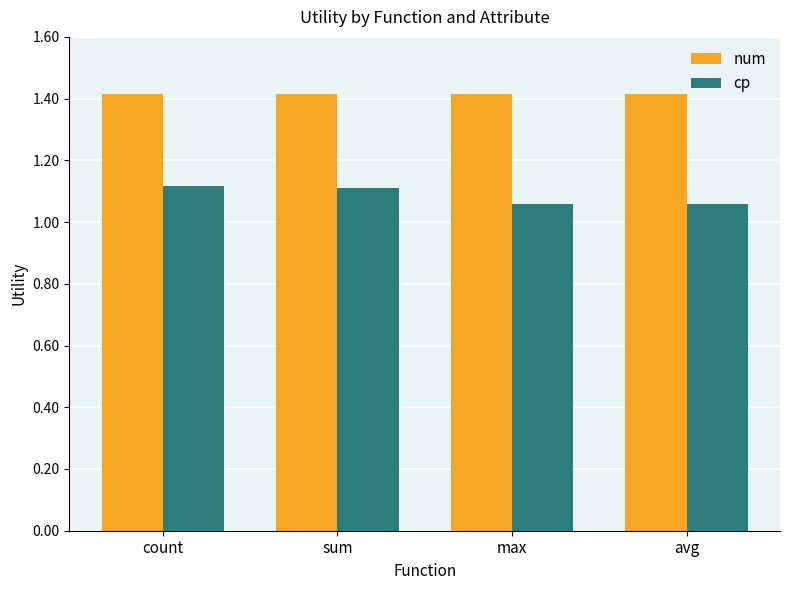

What is the approximate value of num at max?

1.4